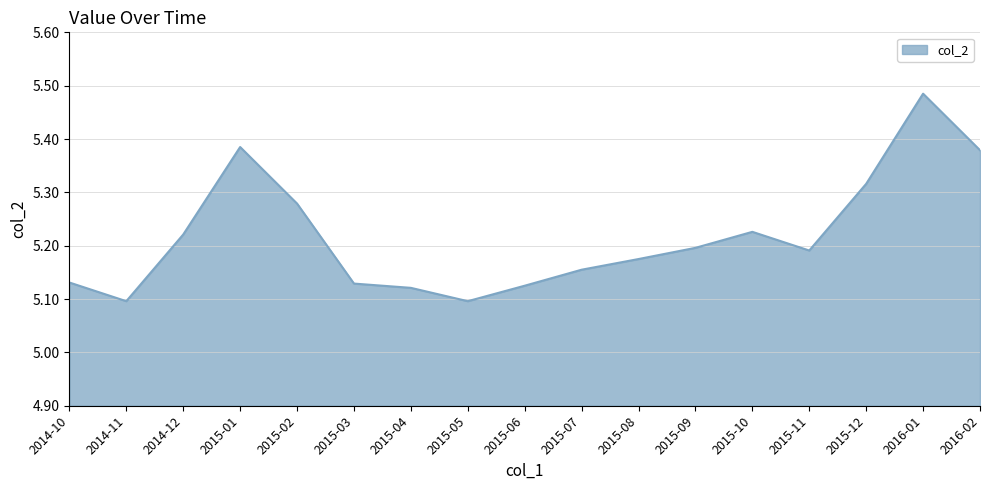

What is the difference between the values at 2015-12 and 2015-11?

0.1